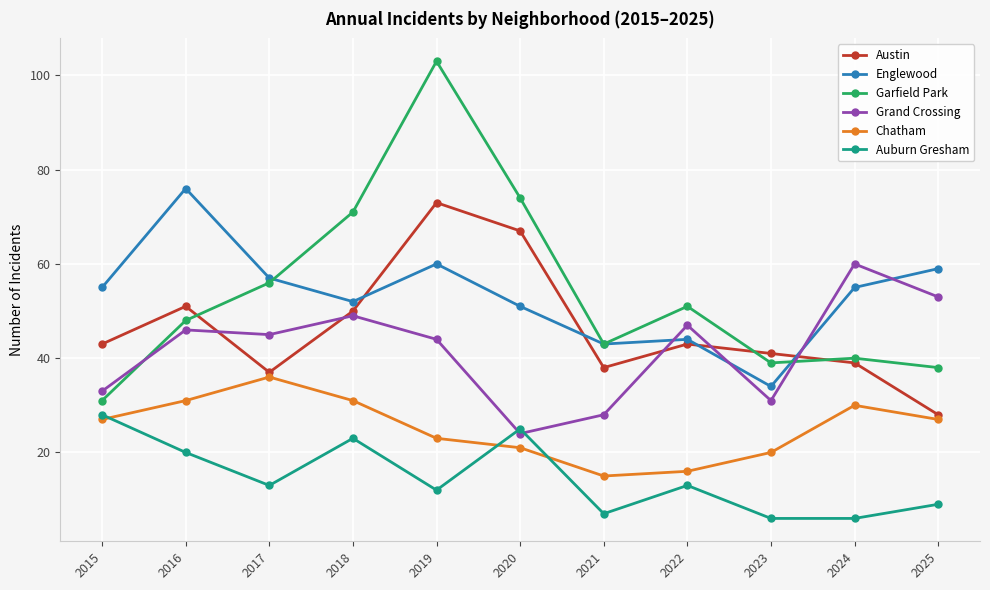

What is the spread (max minus min) of values at 2018?

48